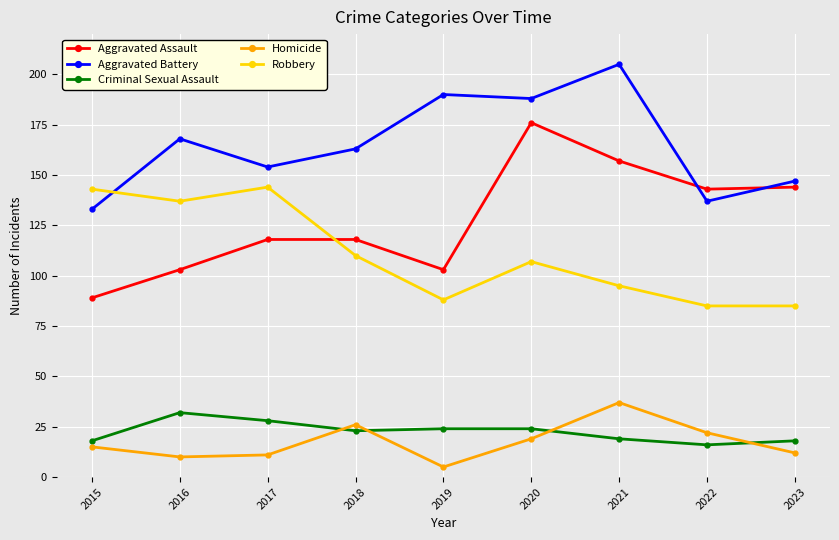

What value does the Robbery series have at 2023?

85